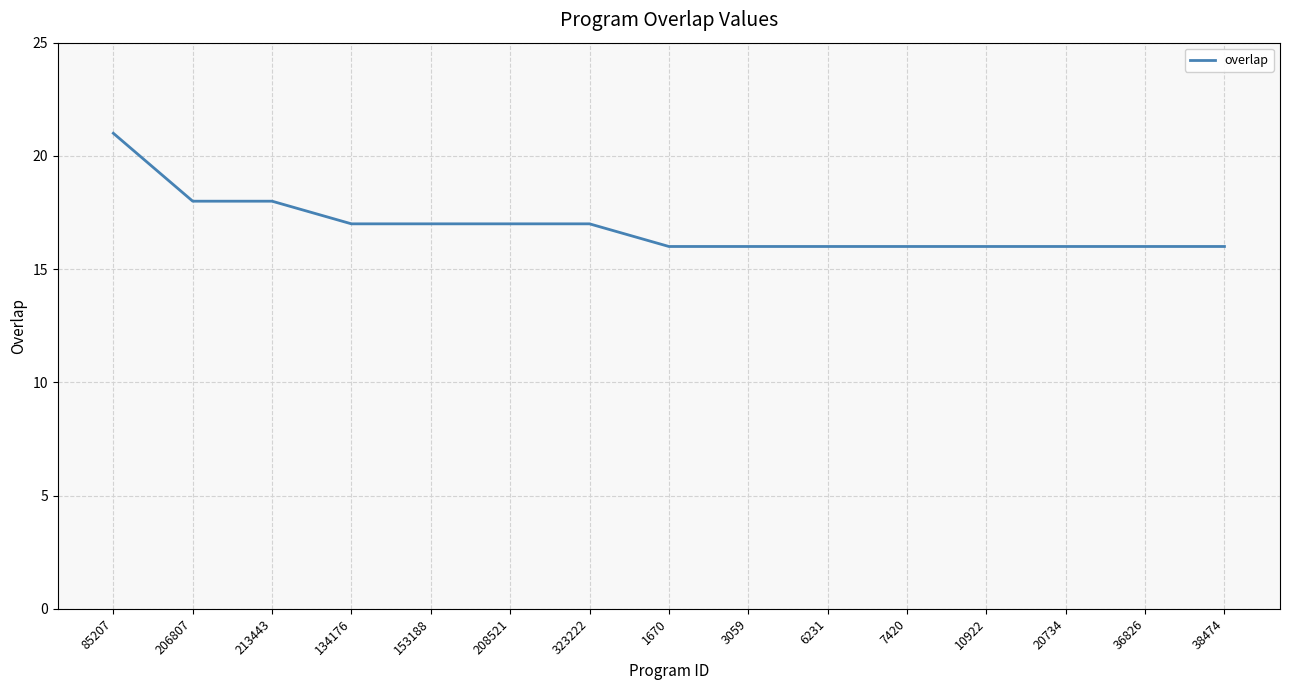

Reading left to right, list all the values displayed in this chart.

21	18	18	17	17	17	17	16	16	16	16	16	16	16	16